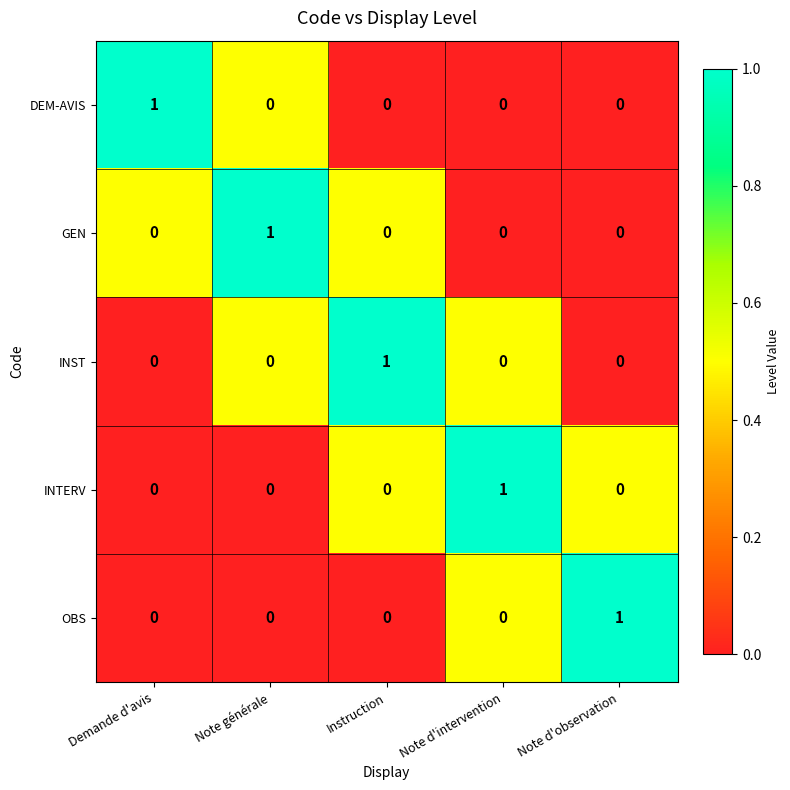

How many OBS values are between 0 and 1?

5